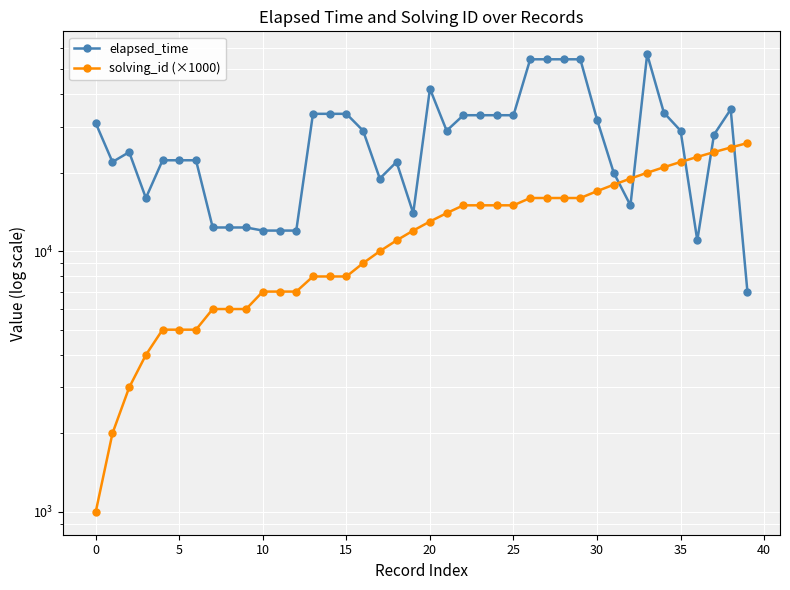

Reading left to right, extract all data points from this chart.

elapsed_time: 31000	22000	24000	16000	22333	22333	22333	12333	12333	12333	12000	12000	12000	33666	33666	33666	29000	19000	22000	14000	42000	29000	33250	33250	33250	33250	54500	54500	54500	54500	32000	20000	15000	57000	34000	29000	11000	28000	35000	7000
solving_id (×1000): 1000	2000	3000	4000	5000	5000	5000	6000	6000	6000	7000	7000	7000	8000	8000	8000	9000	10000	11000	12000	13000	14000	15000	15000	15000	15000	16000	16000	16000	16000	17000	18000	19000	20000	21000	22000	23000	24000	25000	26000